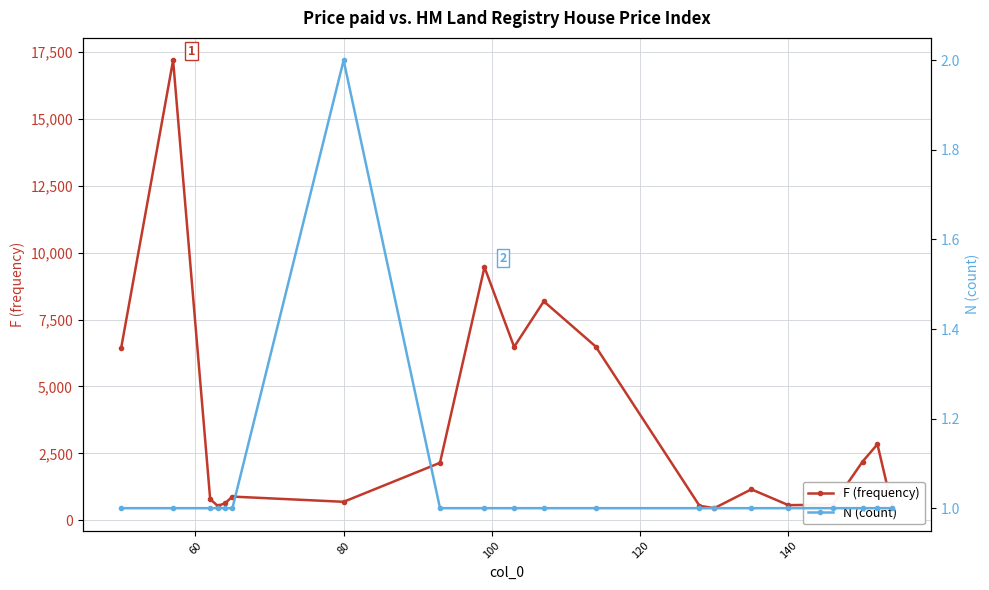

True or false: F (frequency) has more than 2 points higher than both neighbors.

True